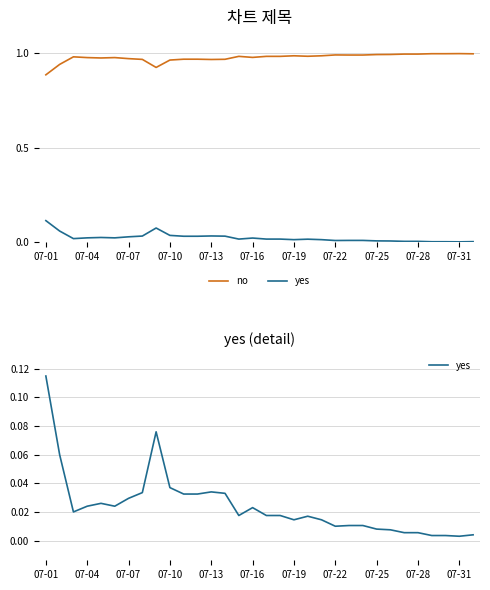

Is it true that no equals 1.0 at 07-22?

True